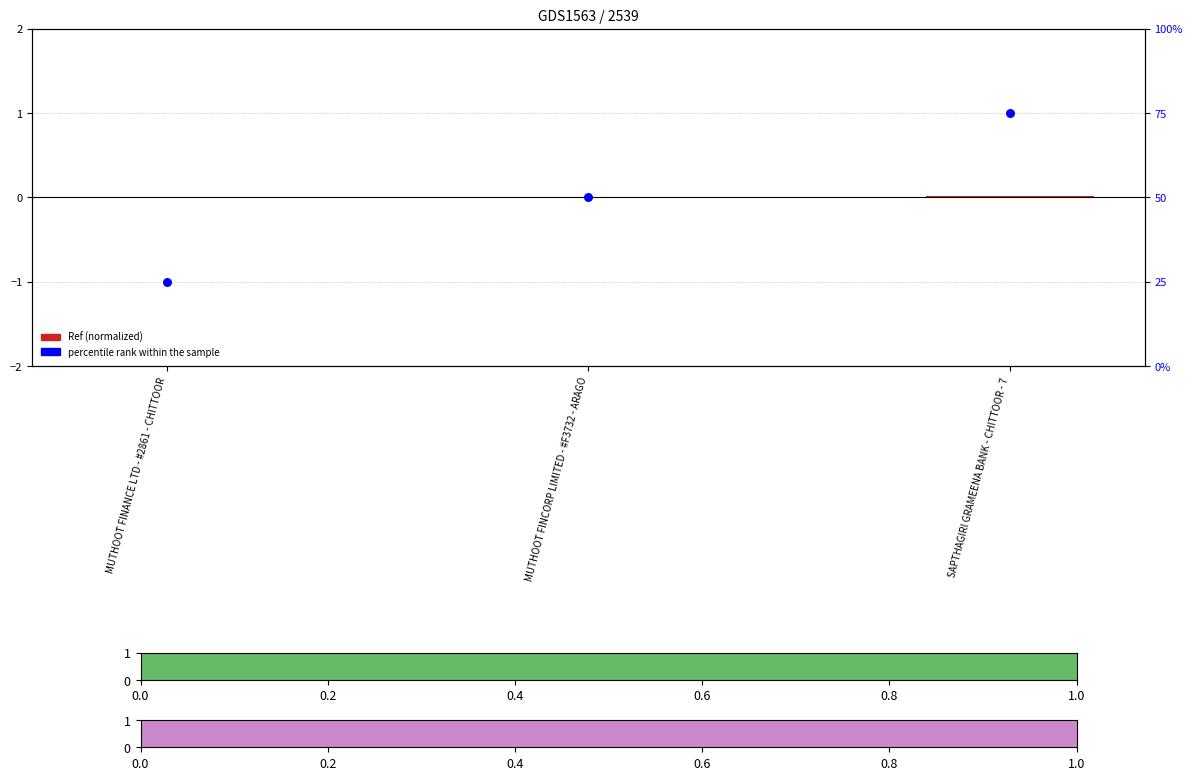

What are all the series names shown in the legend?

Ref (normalized), percentile rank within the sample